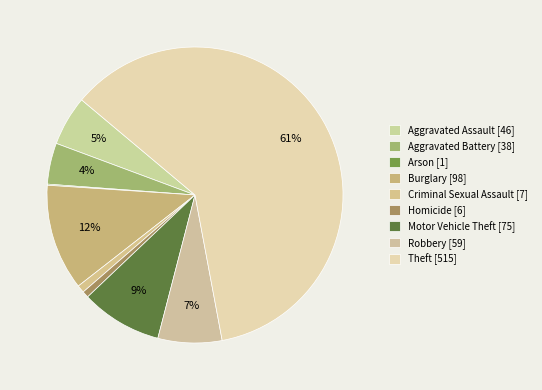

Count the number of slices in the pie.

9